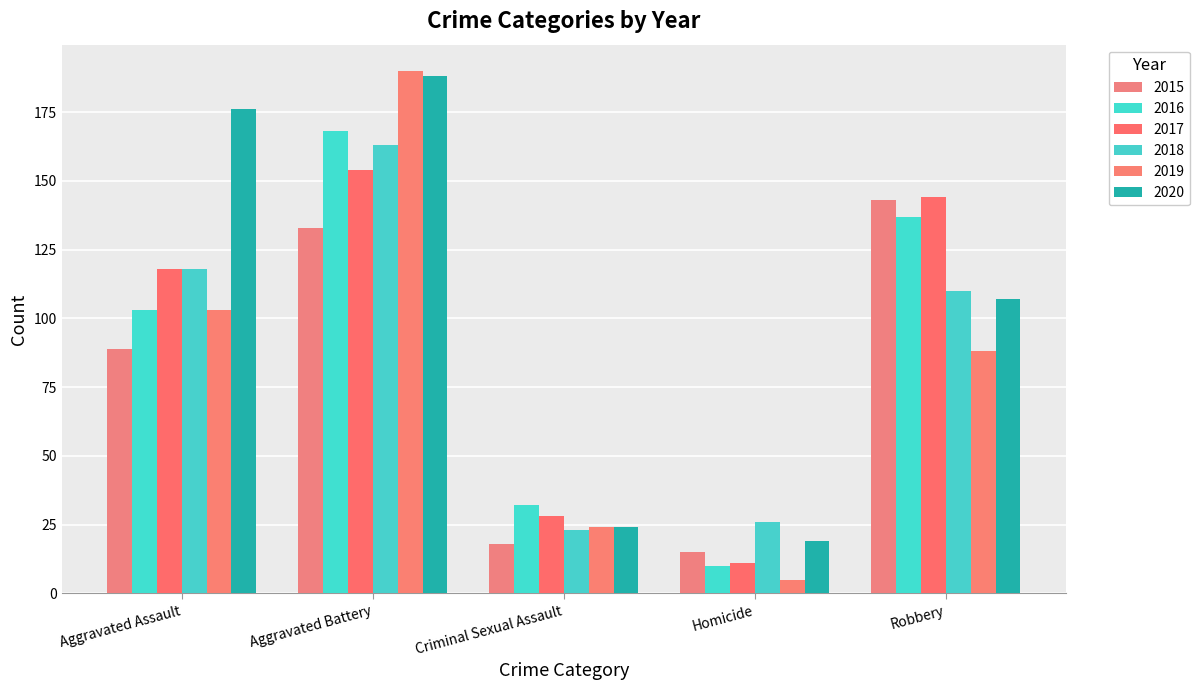

What is the sum of the 2019 values at Robbery and Aggravated Assault?

191